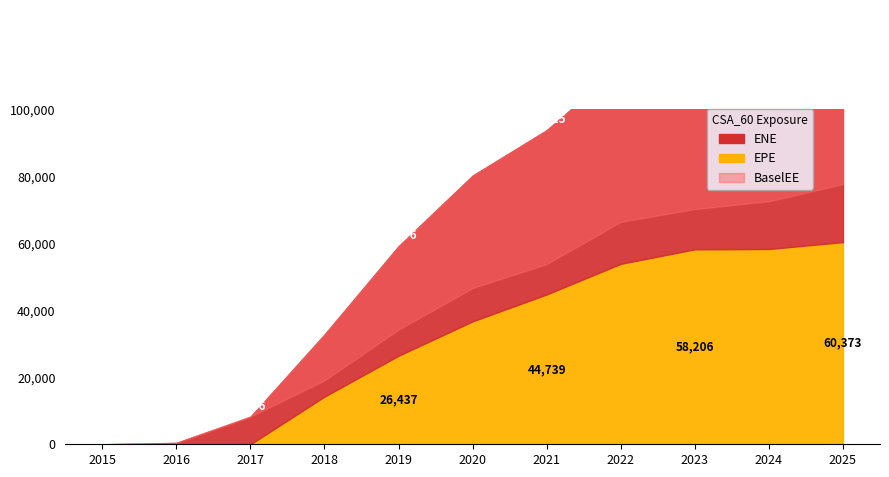

Which has a higher value, 2025-07-31 or 2018-07-31?

2025-07-31